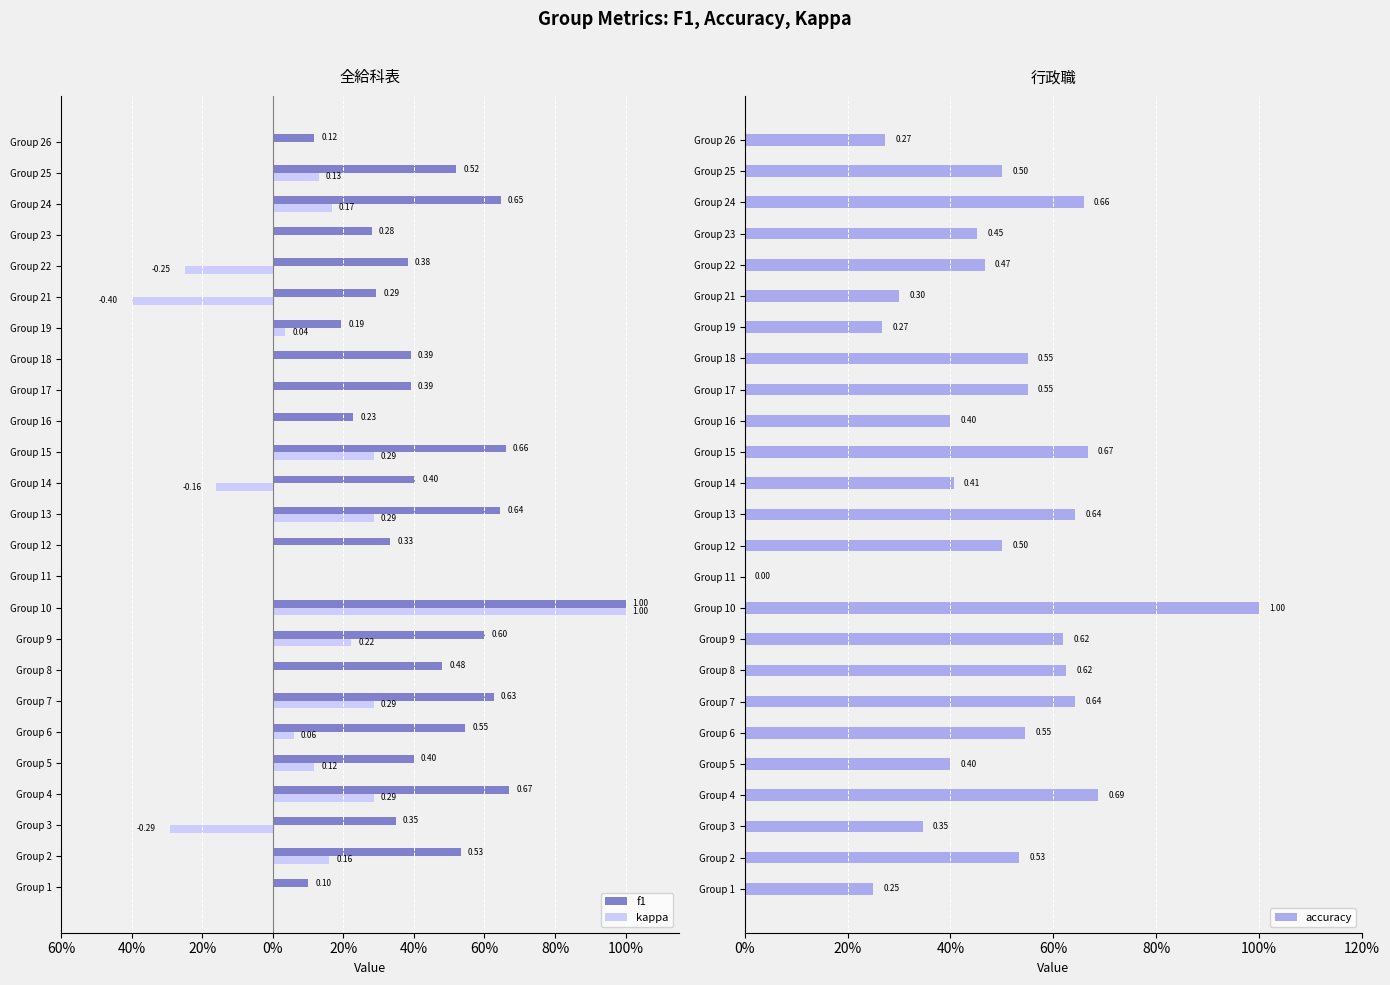

How many bars are there in each group?

3